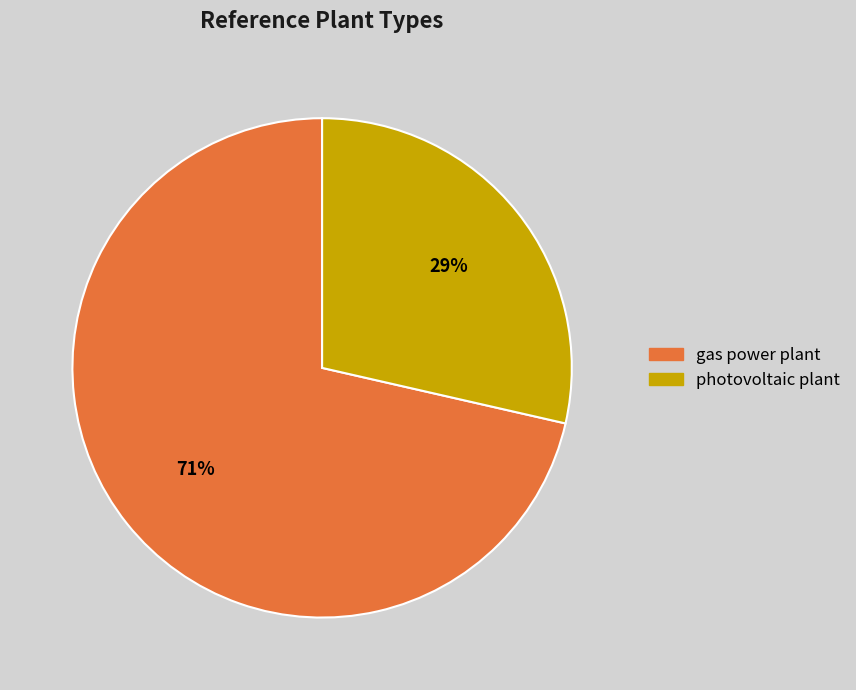

To the nearest percent, what percentage of the pie is gas power plant?

71%